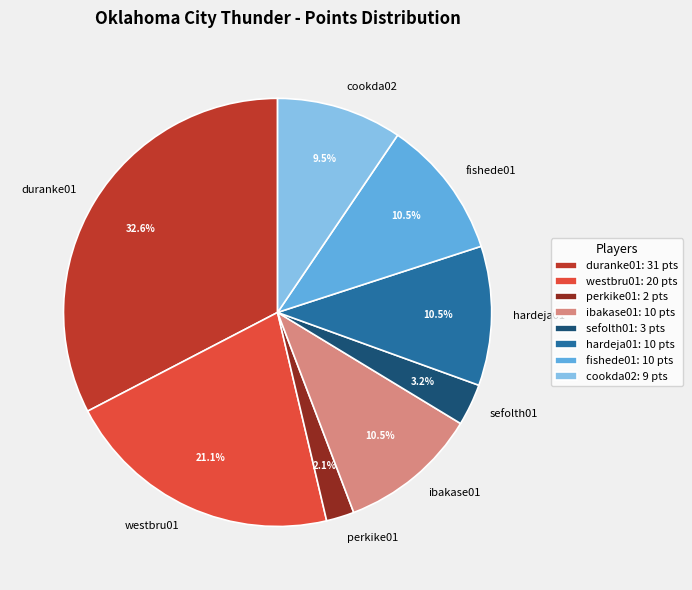

Which has a higher value, perkike01 or westbru01?

westbru01